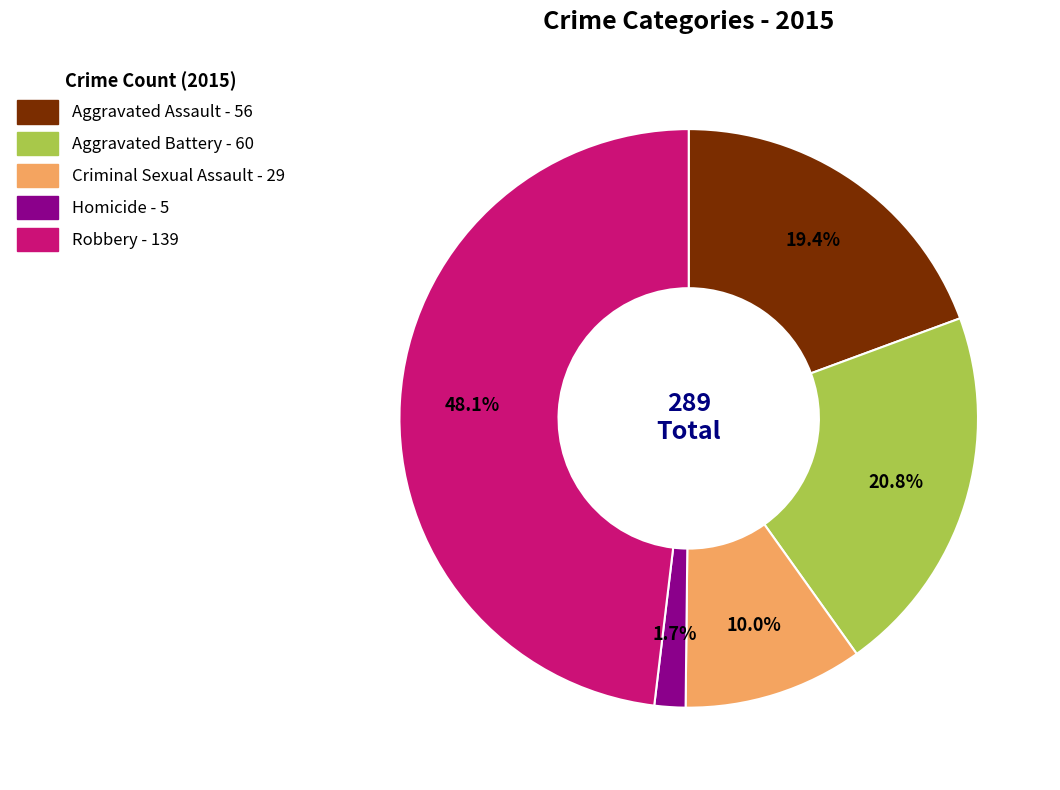

What is the total percentage of Robbery and Homicide?

49.8%